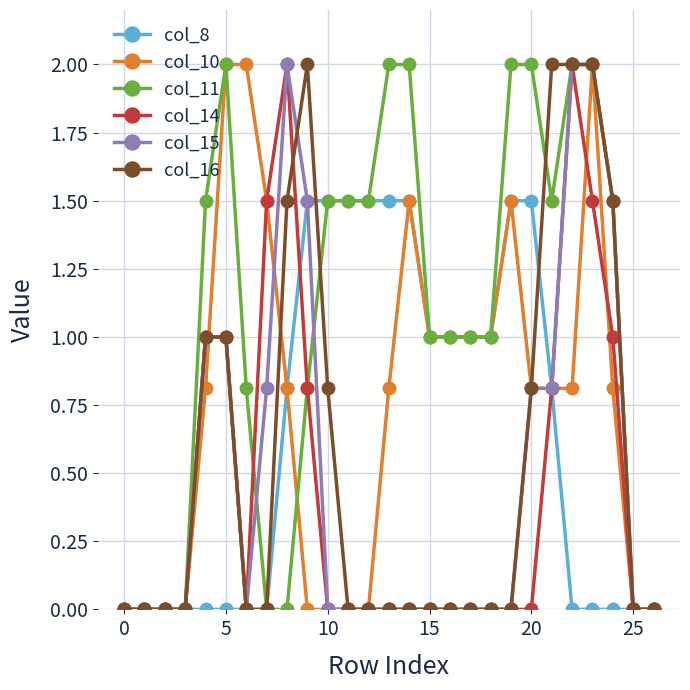

What is the average value of the col_15 series?

0.5